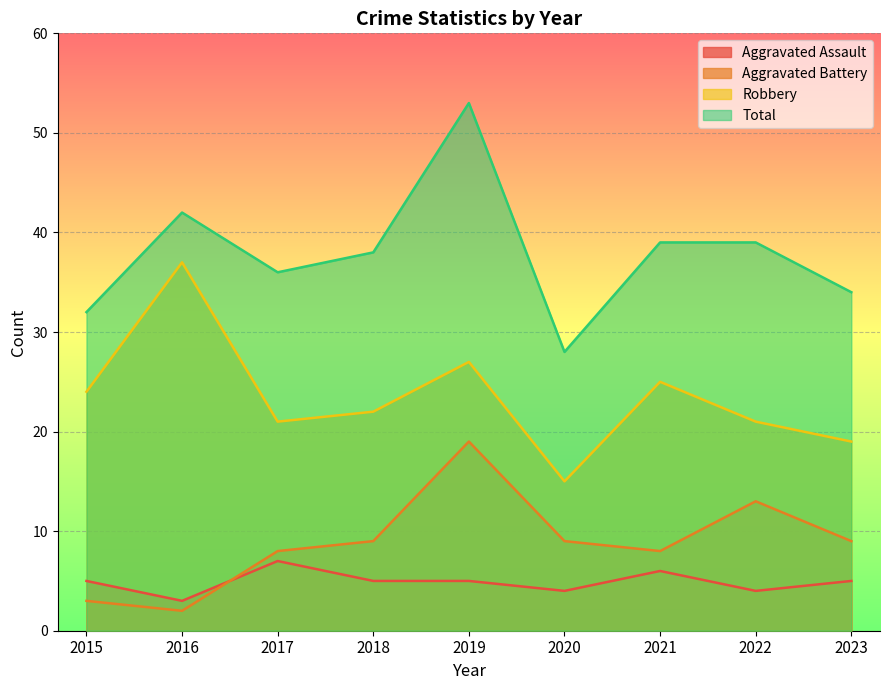

At which label does Total reach its peak?

2019